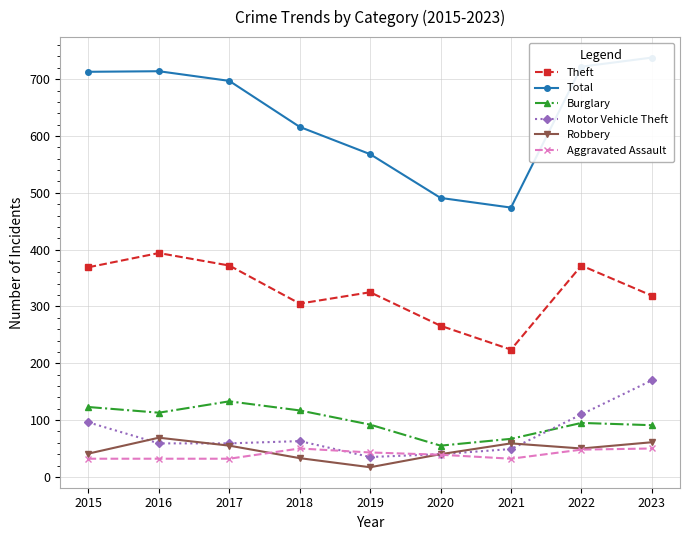

What is the sum of the Theft values at 2023 and 2020?

585